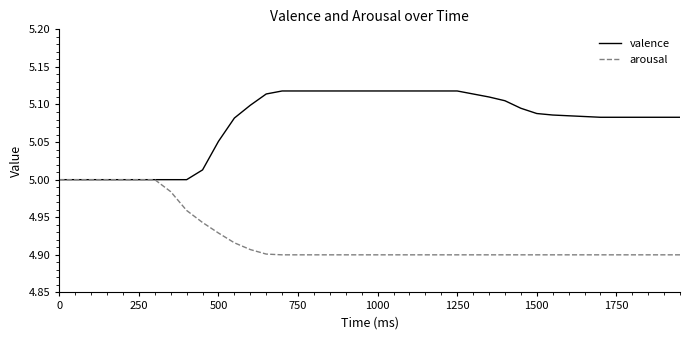

At how many categories does at least one series exceed 4?

40